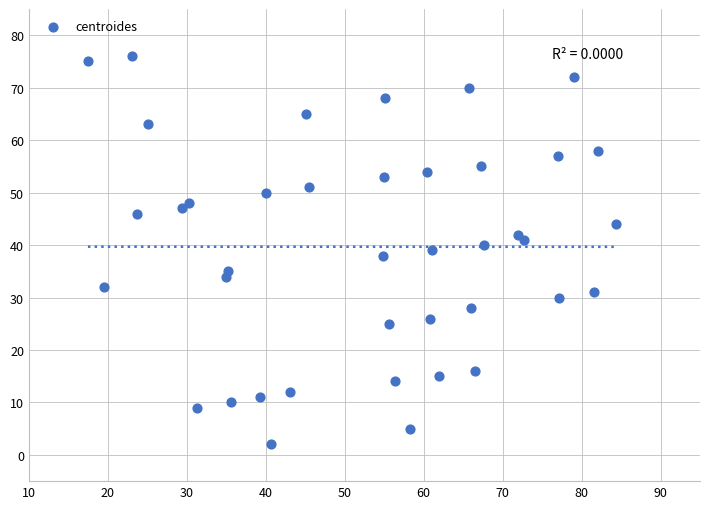

What is the range of Y values (max minus min)?

74